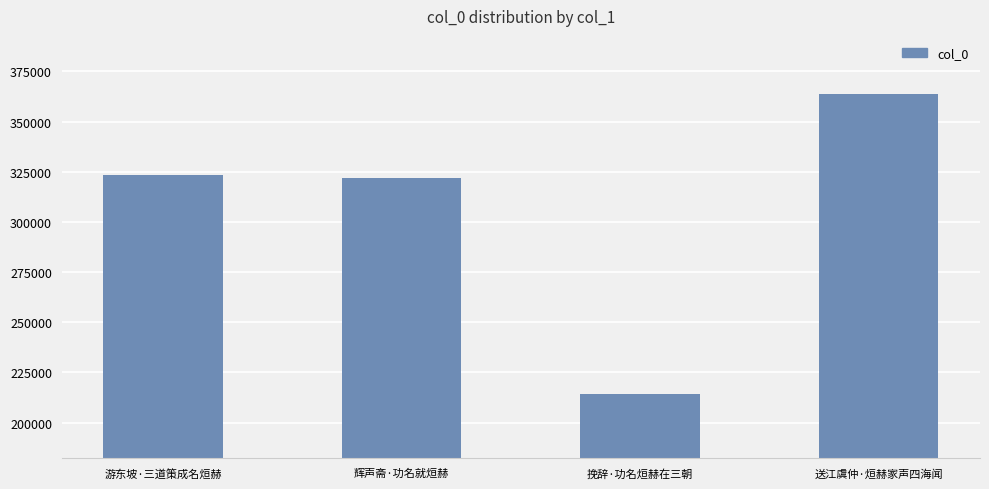

Reading right to left, extract all data points from this chart.

送江虞仲·烜赫家声四海闻=363631	挽辞·功名烜赫在三朝=214296	辉声斋·功名就烜赫=322107	游东坡·三道策成名烜赫=323399